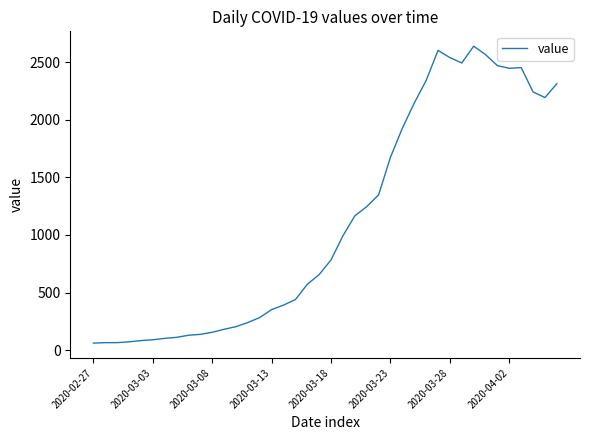

What is the difference between the maximum and minimum values?

2578